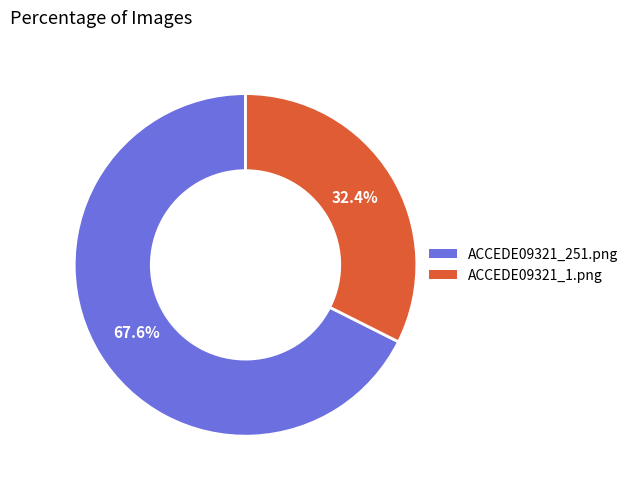

True or false: ACCEDE09321_251.png accounts for 74% of the total.

False